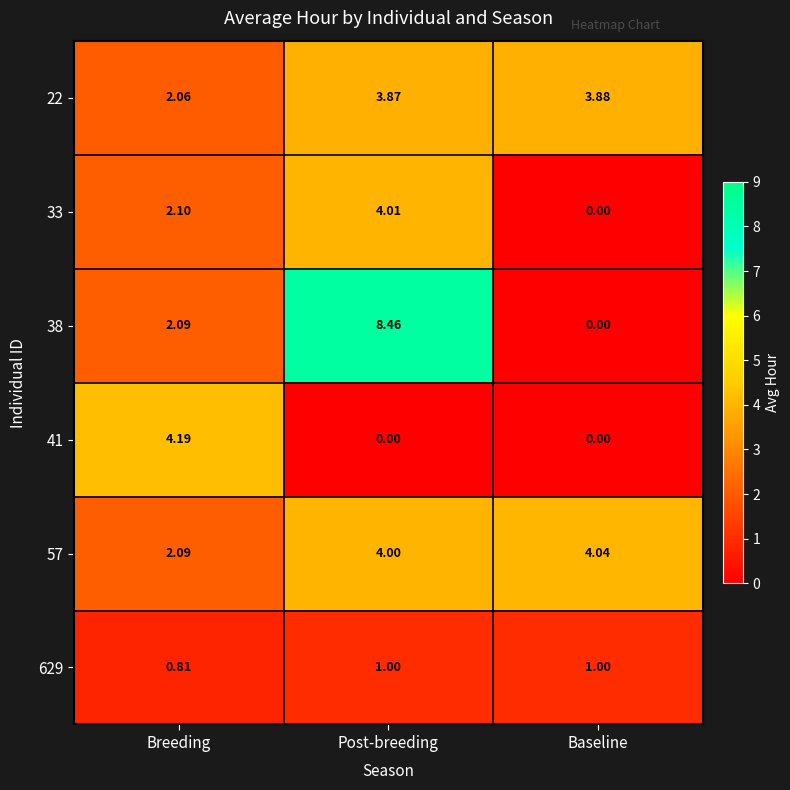

At which label is 38 closest to 4?

Breeding